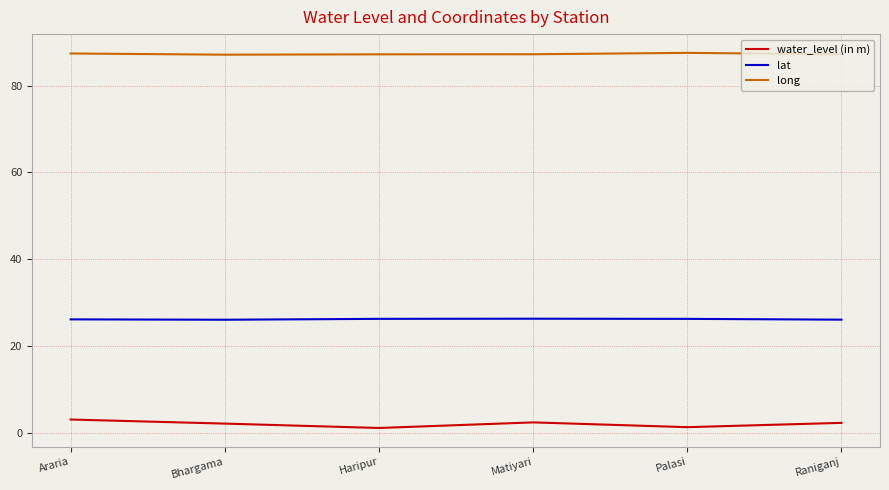

What is the highest value of the lat series?

26.3